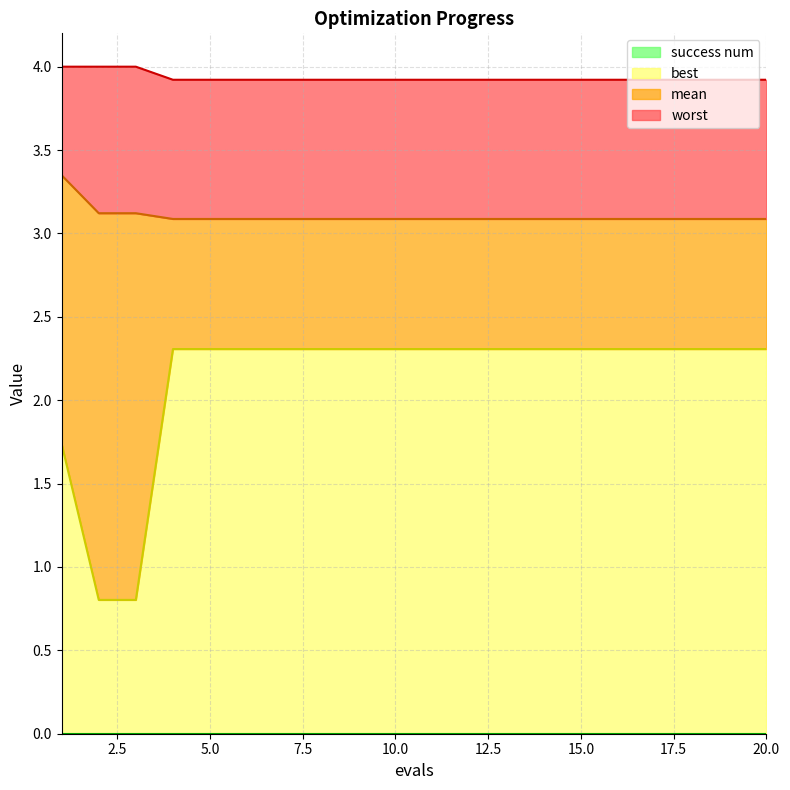

What is the difference between the worst values at 2 and 11?

0.1